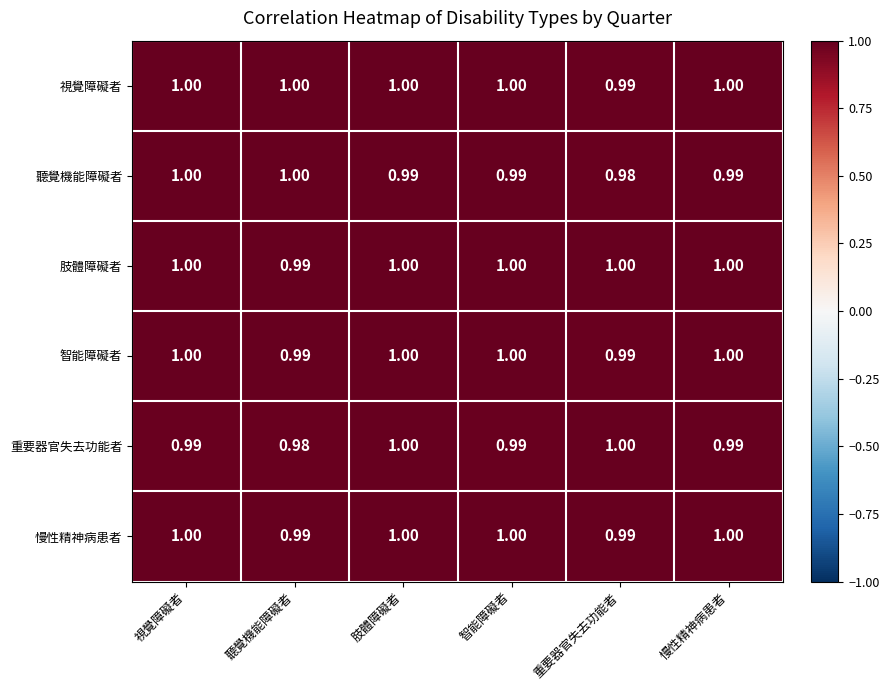

Which category has the lowest value in the 重要器官失去功能者 series?

聽覺機能障礙者